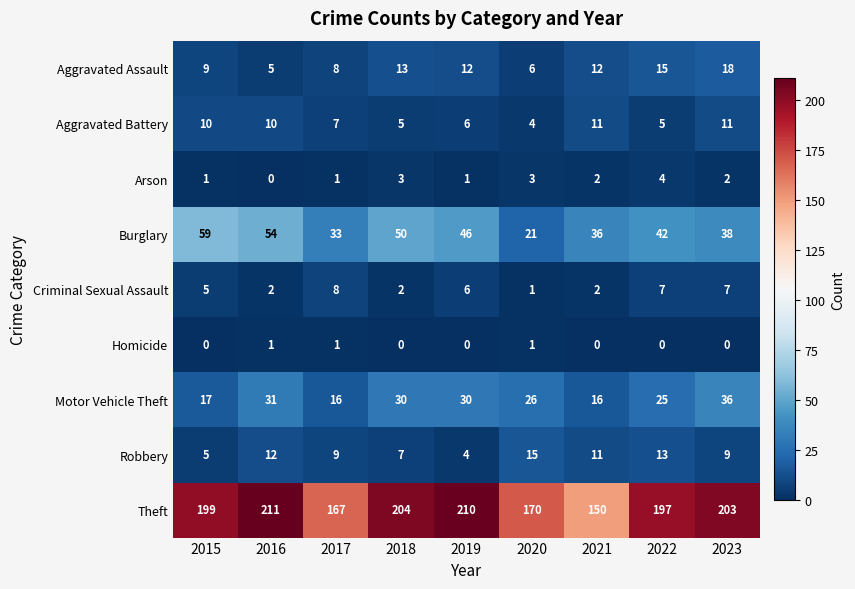

How many distinct data groups are displayed?

9